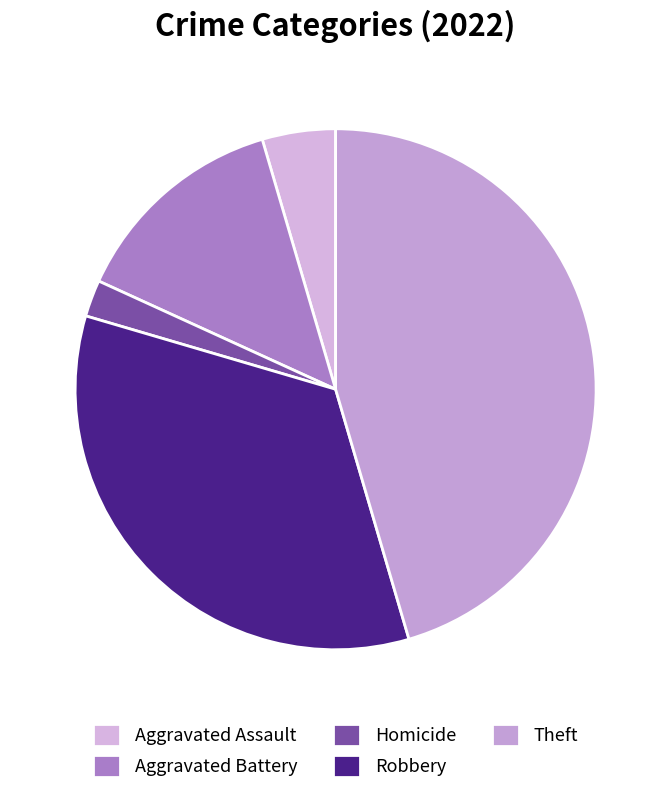

Is it true that Homicide is 1% of the pie?

False